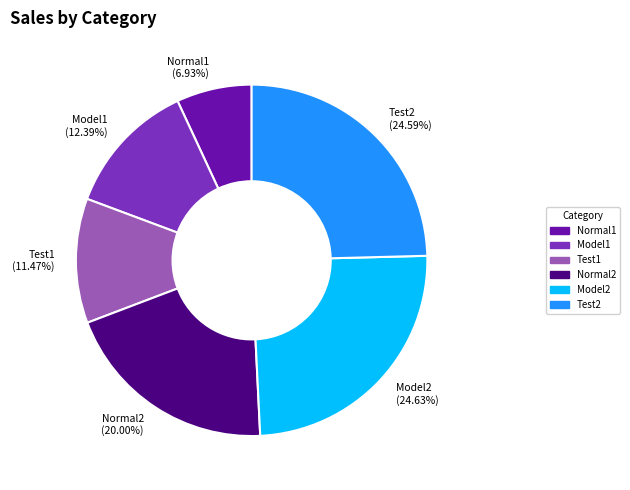

What percentage is the Test1 slice, to the nearest percent?

11%